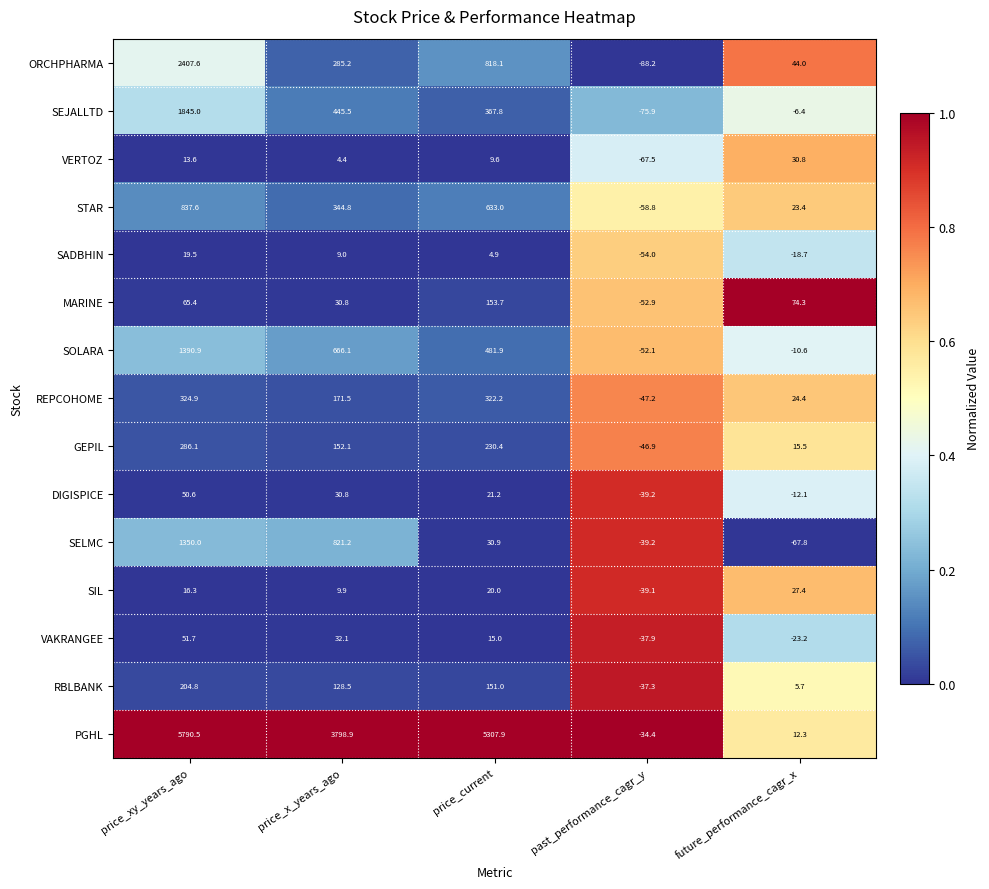

List the labels in order of GEPIL value, smallest first.

past_performance_cagr_y, future_performance_cagr_x, price_x_years_ago, price_current, price_xy_years_ago